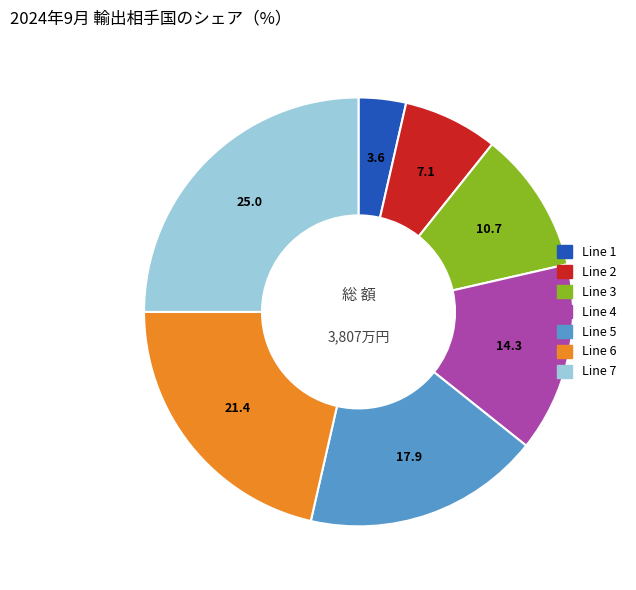

Rank the categories by value from highest to lowest.

Line 7, Line 6, Line 5, Line 4, Line 3, Line 2, Line 1